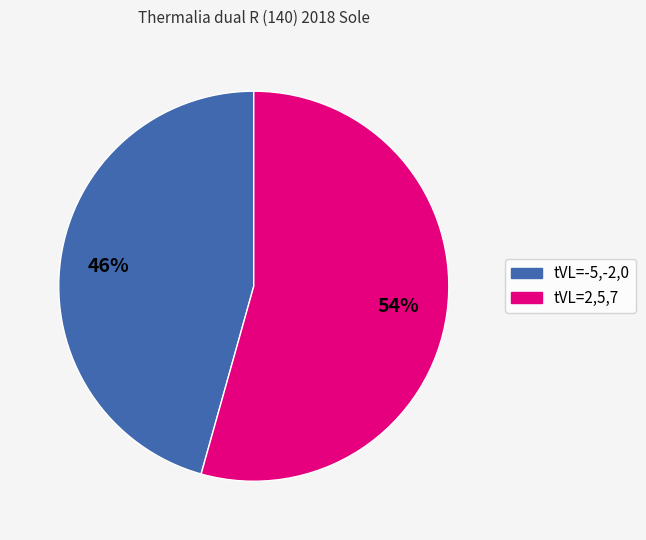

To the nearest percent, what is the average slice percentage?

50%